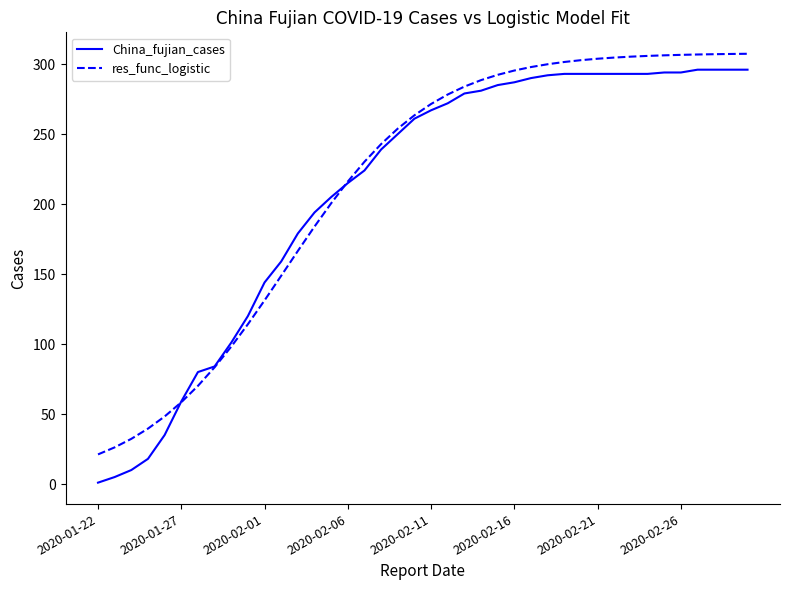

Which series has the largest total across all categories?

res_func_logistic